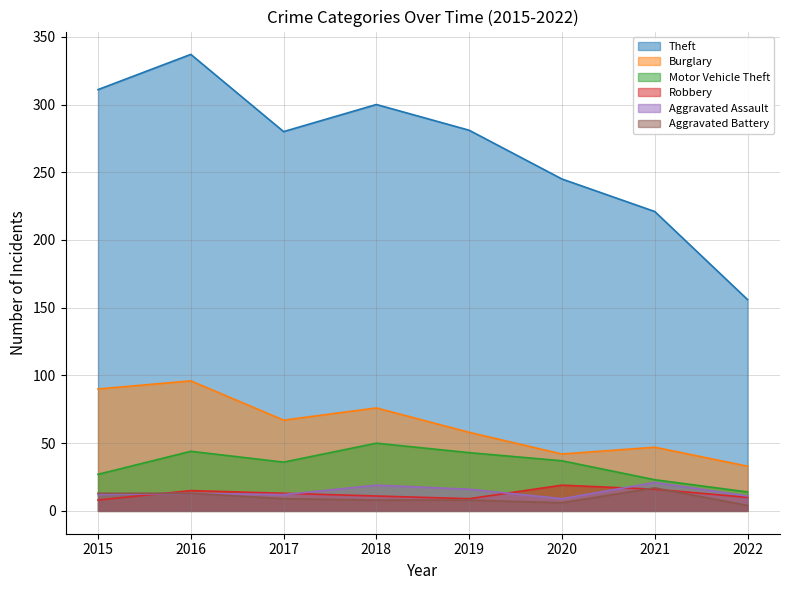

What is the average value of the Burglary series?

64